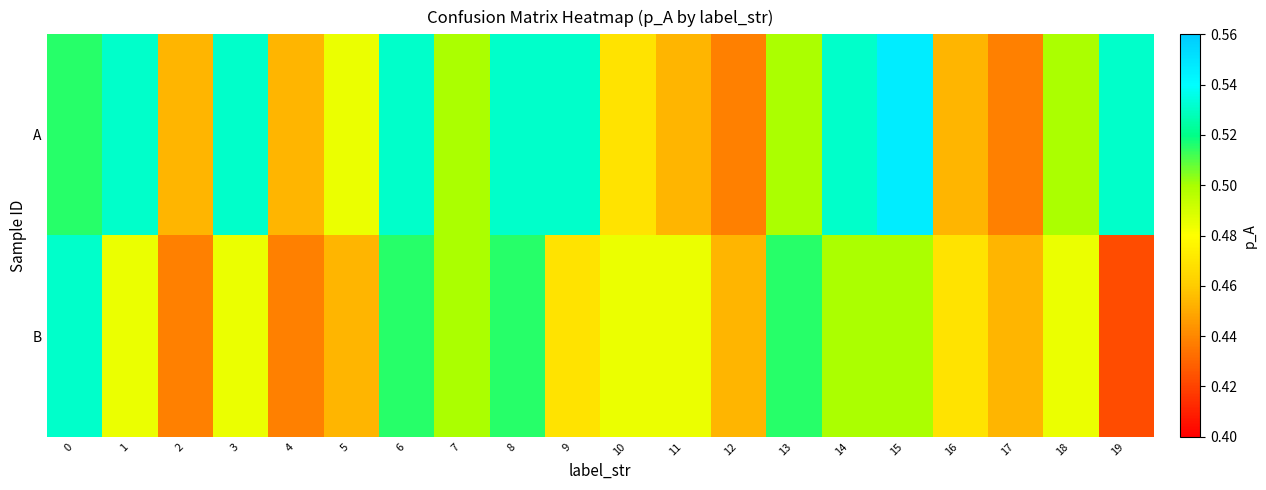

Which series has the widest spread of values?

A